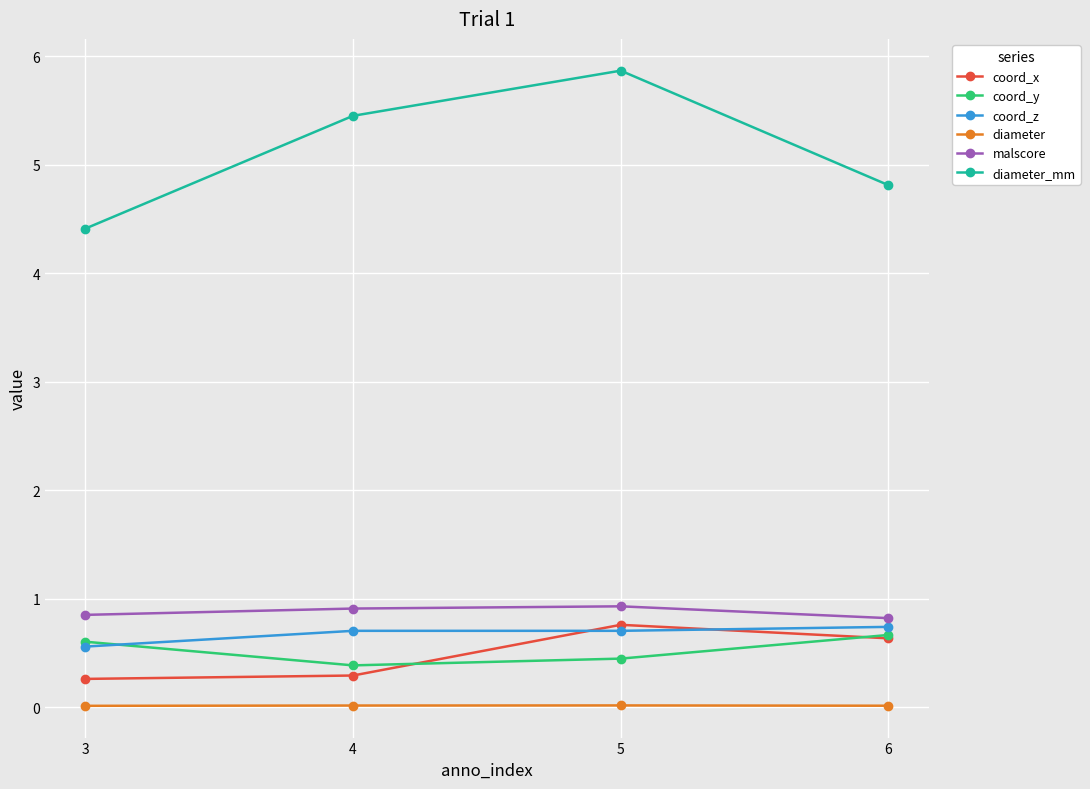

At which label does diameter_mm reach its minimum?

3